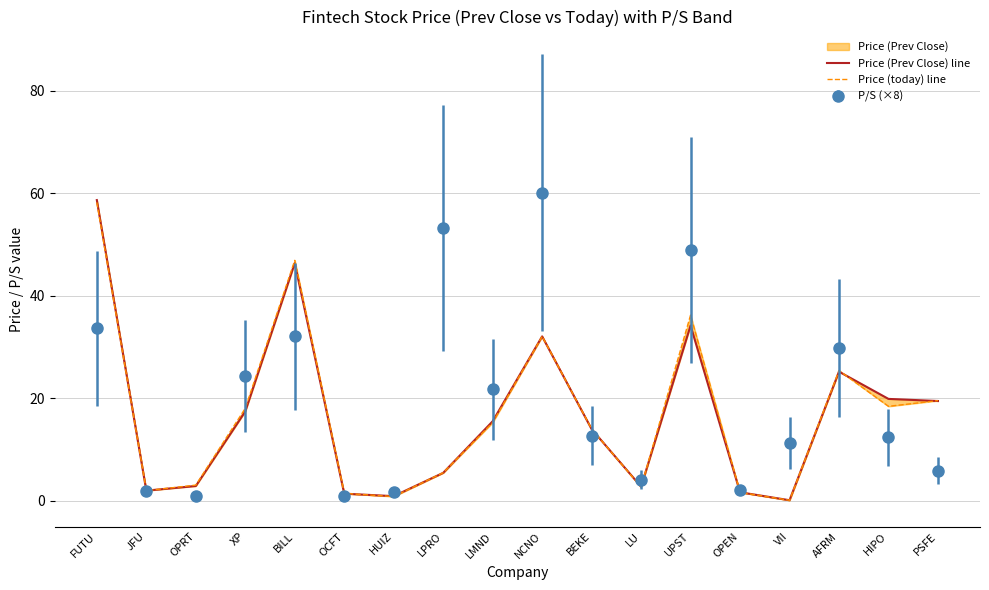

At PSFE, list the series in order from largest to smallest.

Price (today) line, Price (Prev Close) line